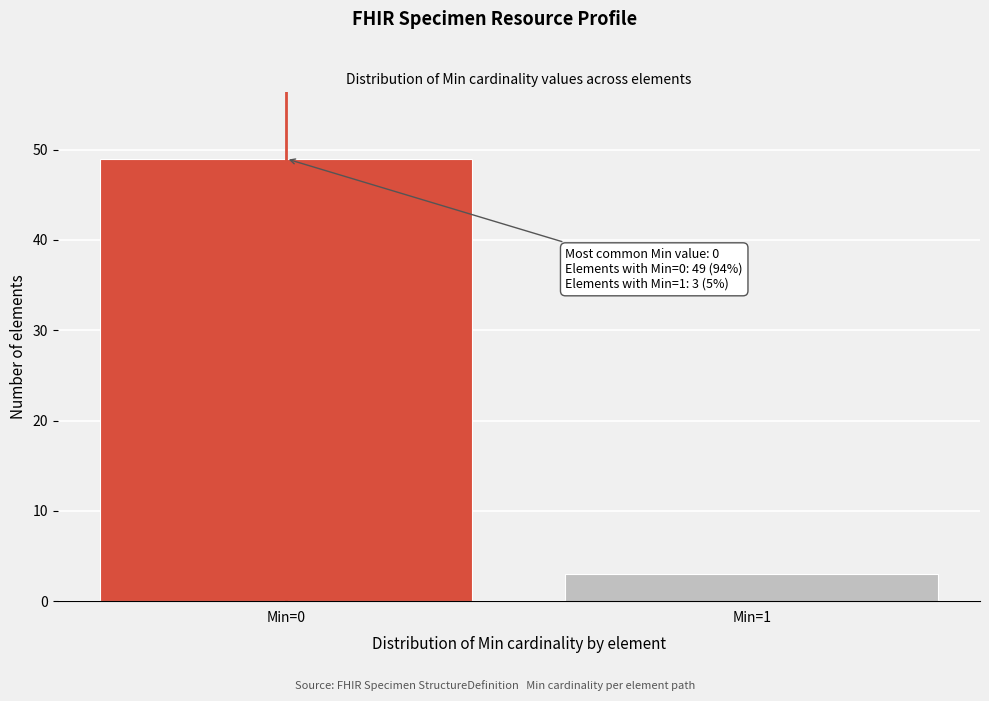

Reading right to left, what are all the values shown in this chart?

Min=1=3	Min=0=49